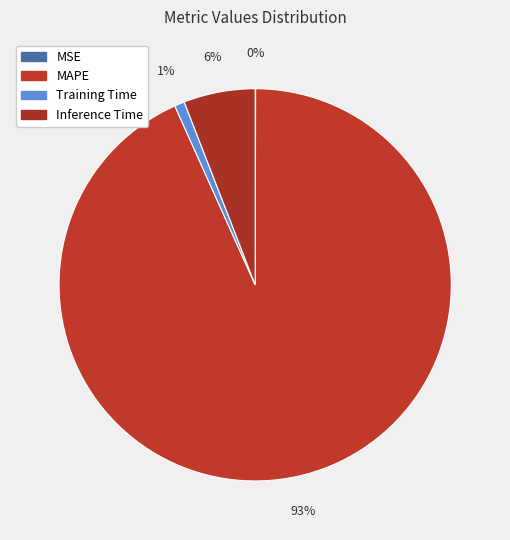

Between Training Time and MAPE, which is larger?

MAPE